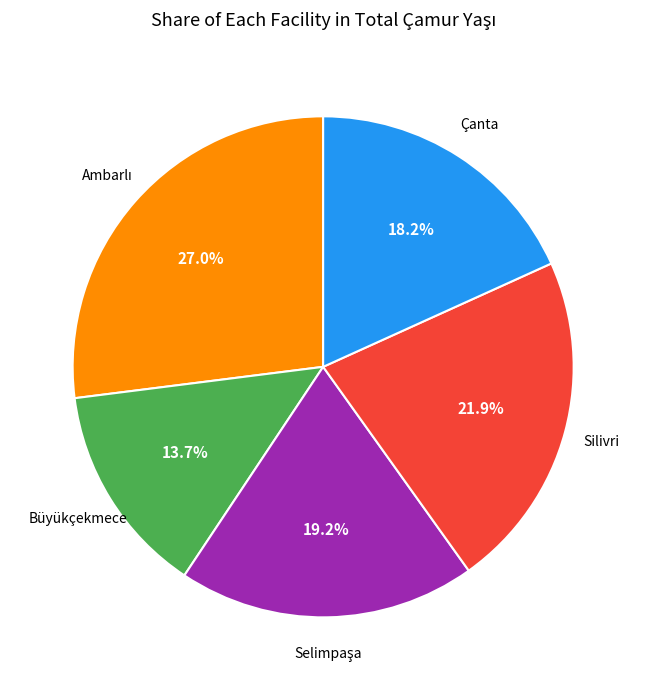

Is there a majority slice in this chart?

No